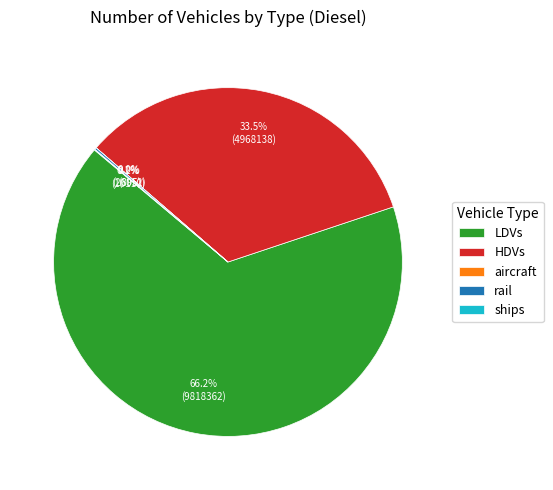

Between HDVs and LDVs, which is larger?

LDVs